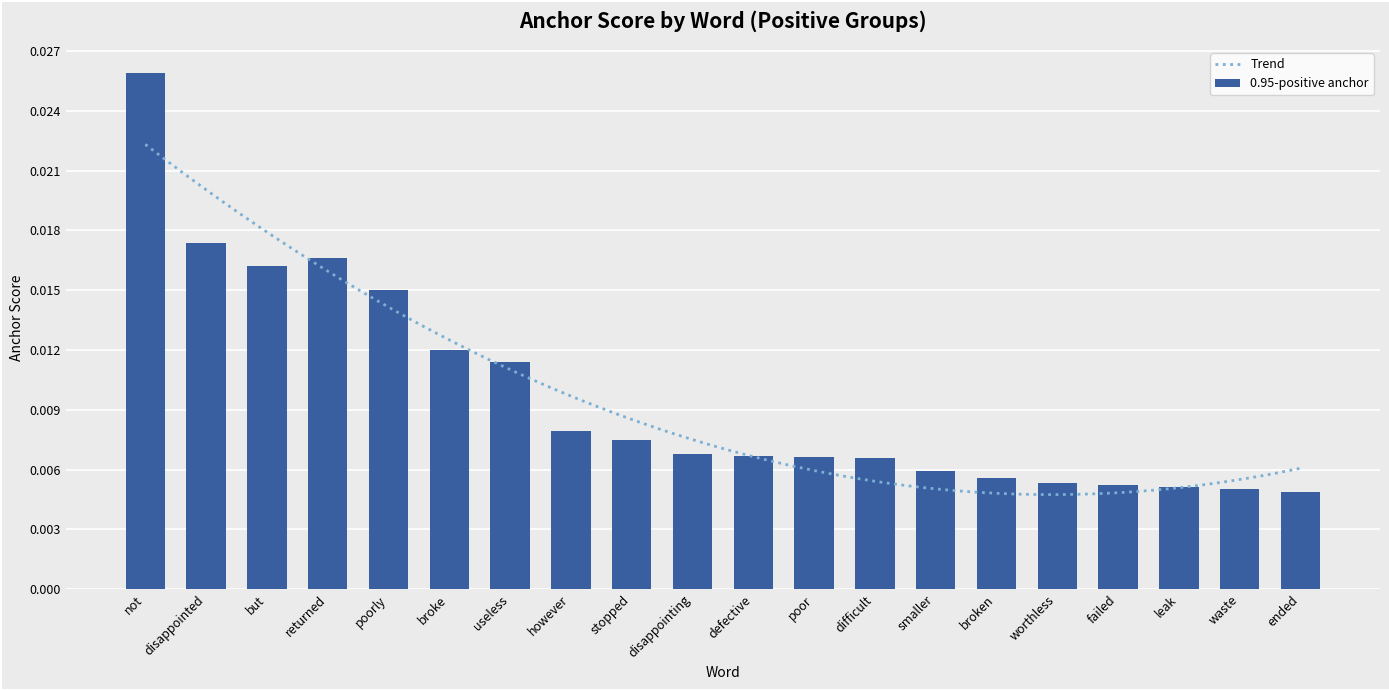

Count the 0.95-positive anchor values in the range 0 to 1.

20